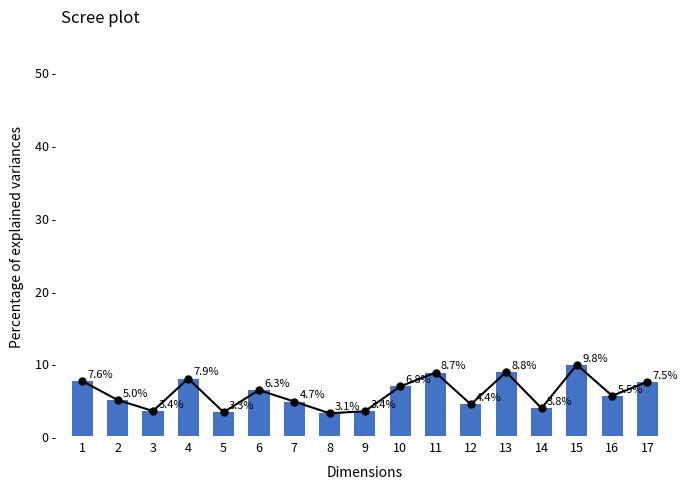

What is the change in value from 15 to 17?

-2.3